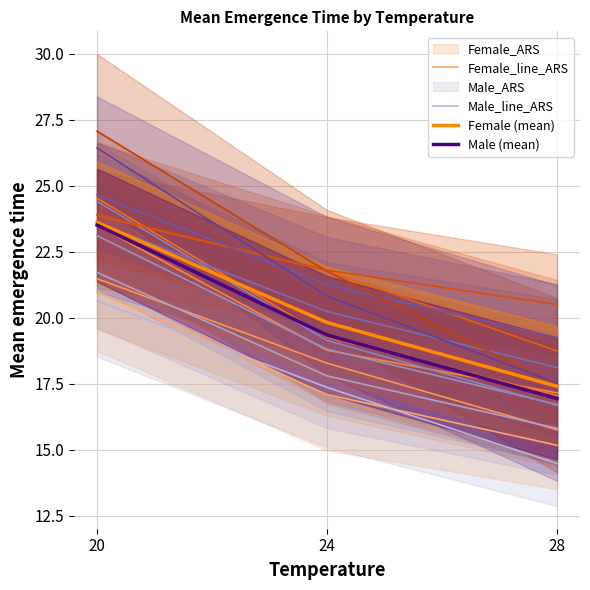

Which has a higher value, 20 or 24?

20